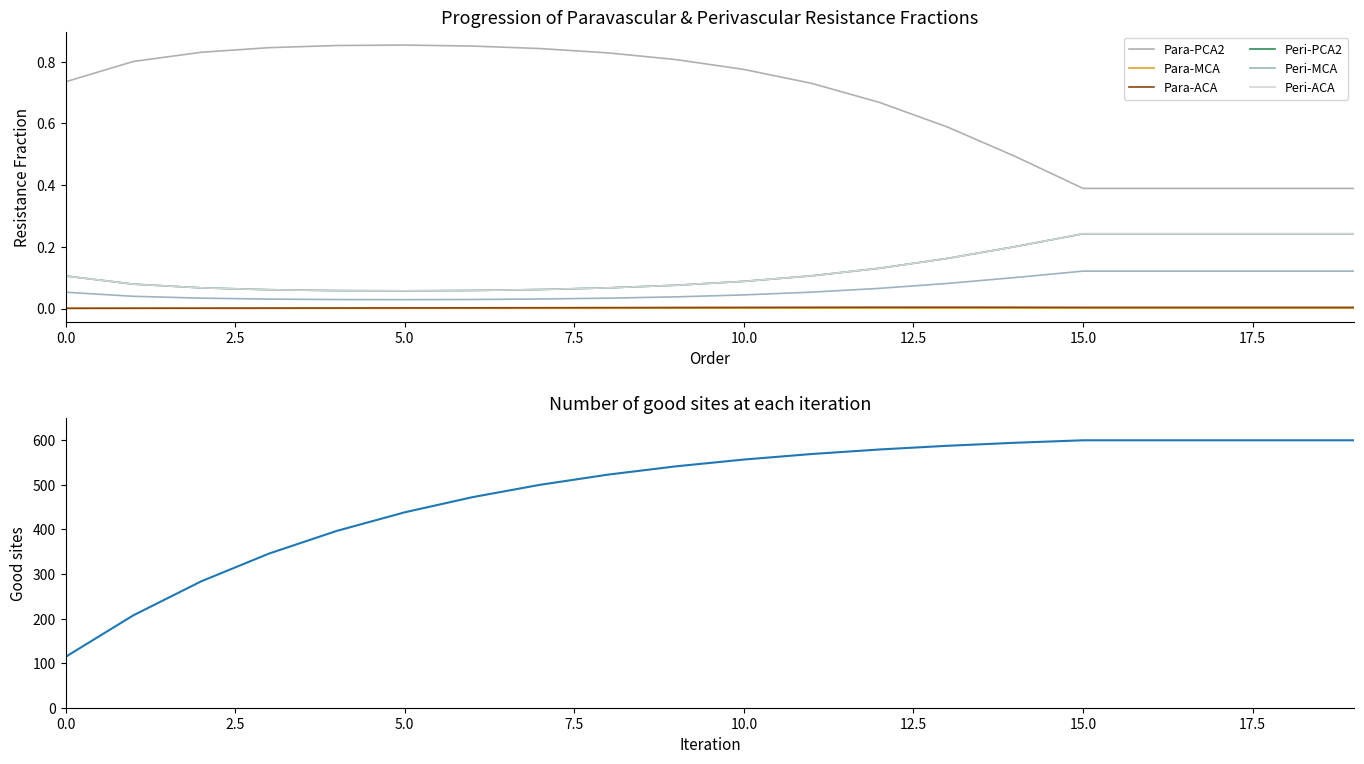

True or false: Para-PCA2 and Peri-PCA2 cross at least once.

False